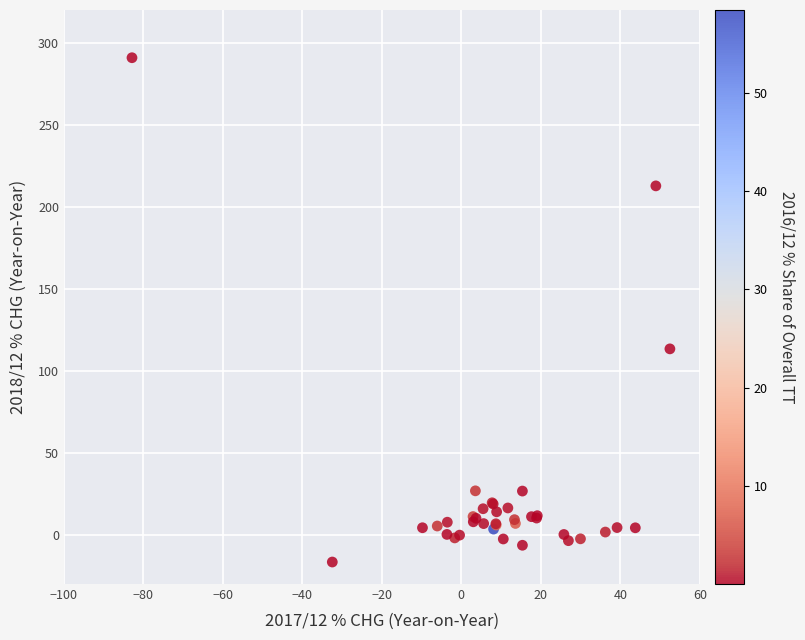

What Y value in the scatter plot is closest to 137?

113.4